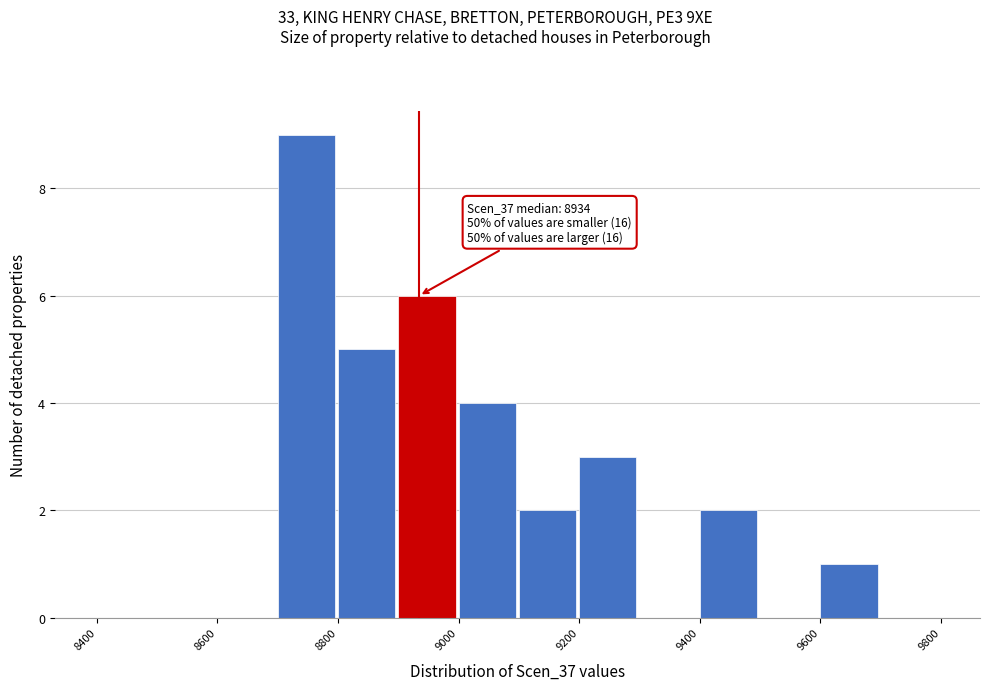

Which range on the x-axis has the tallest bar?

8700 to 8800